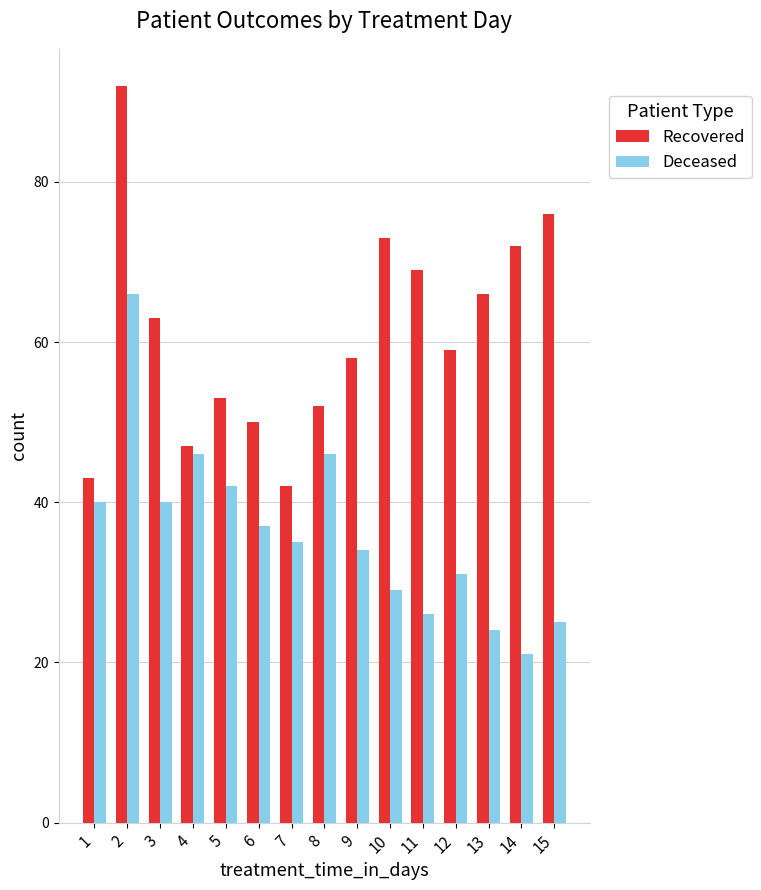

True or false: Deceased has a value of 8 at 1.

False